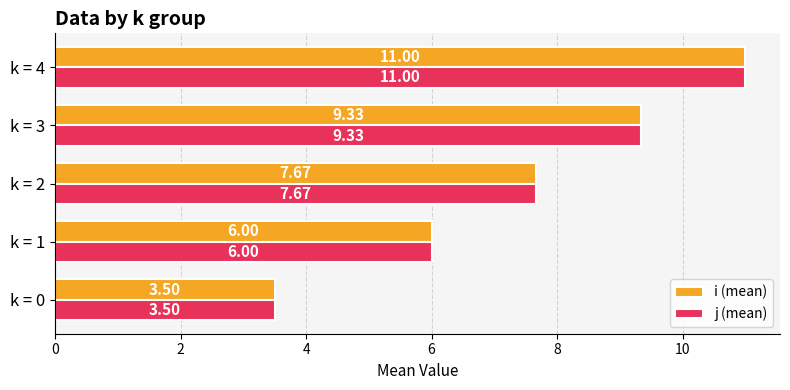

What is the difference between the i (mean) values at k = 4 and k = 3?

1.7